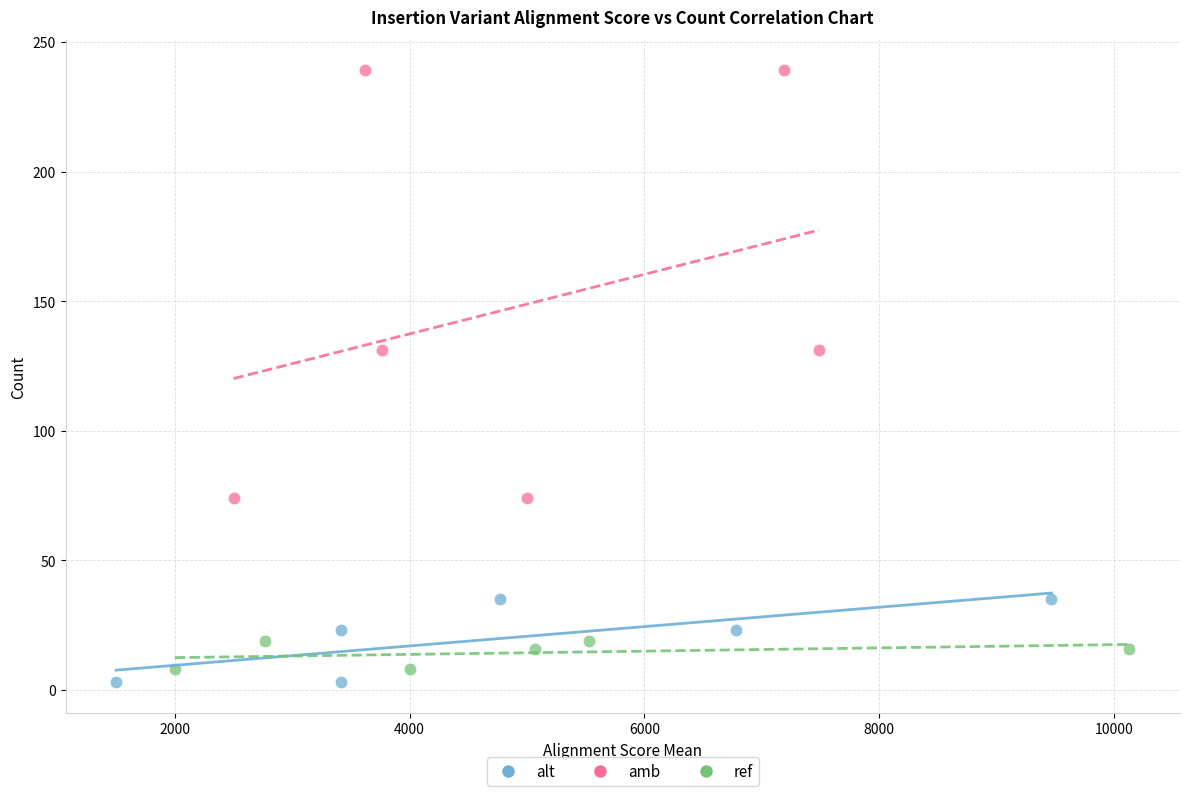

What are all the series names shown in the legend?

alt, amb, ref